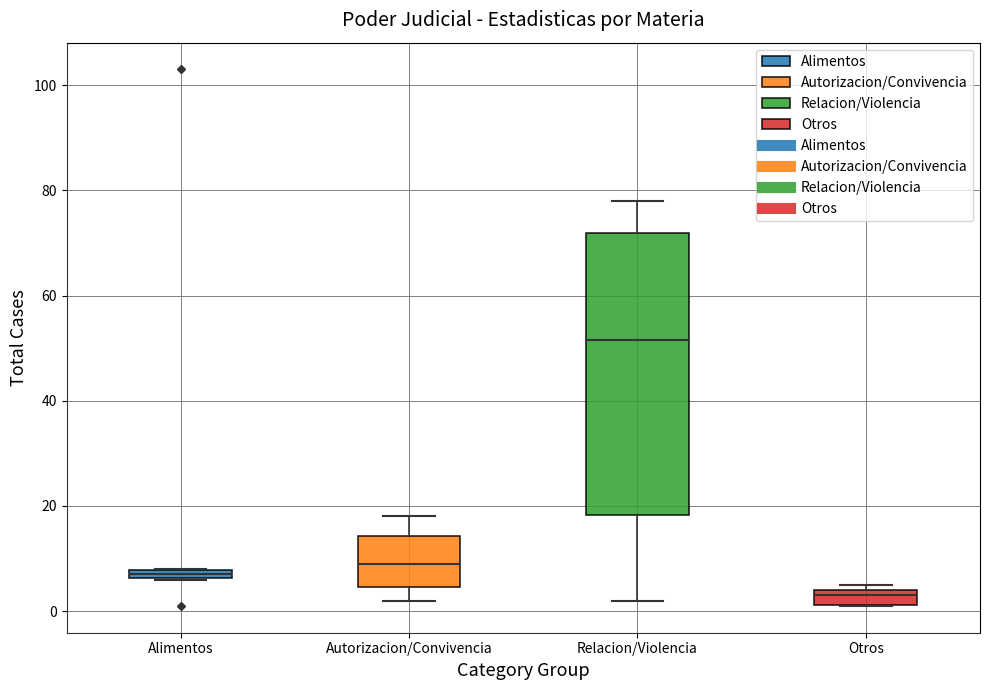

Which box has the highest median line?

Relacion/Violencia